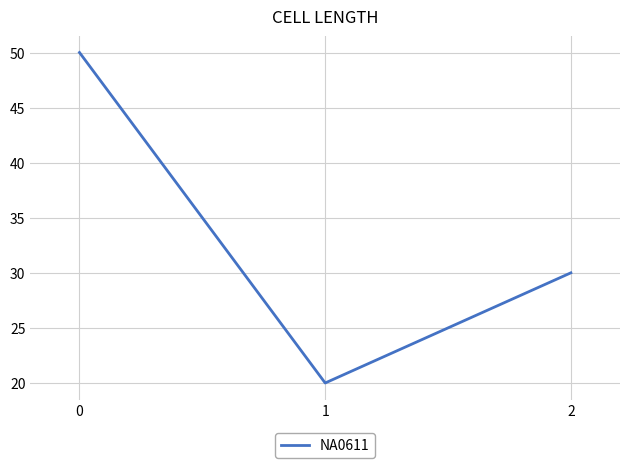

What is the sum of the values at 0 and 1?

70